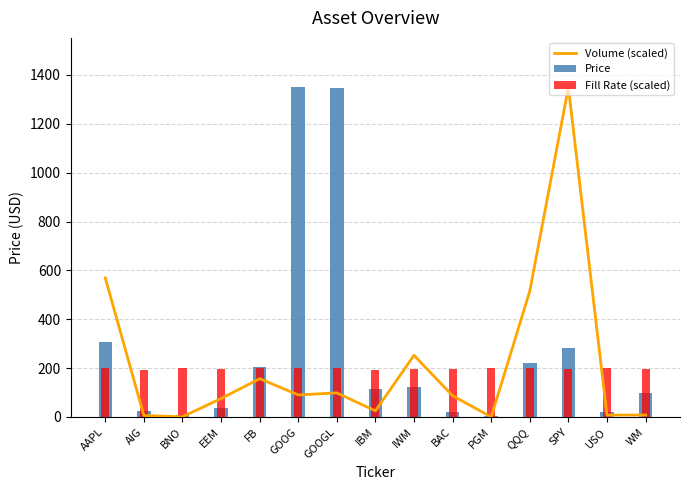

Is the value of Price at GOOGL greater than the value of Fill Rate (scaled) at AAPL?

Yes